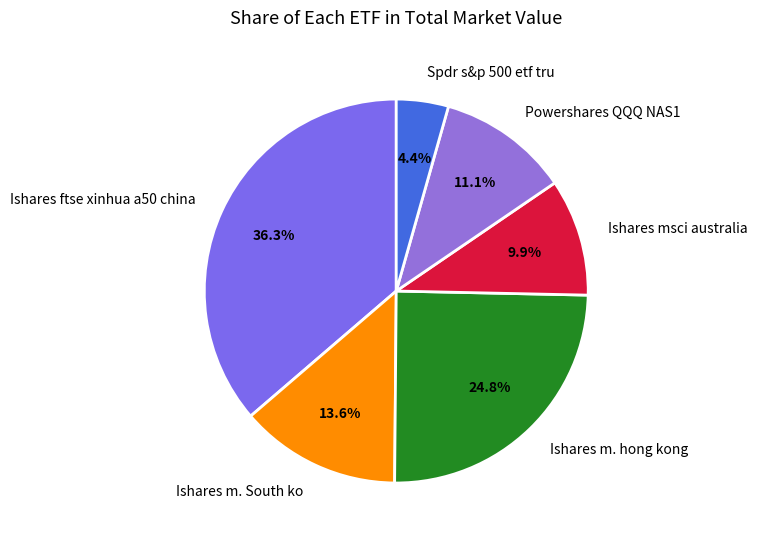

What percentage is the Spdr s&p 500 etf tru slice, to the nearest percent?

4%